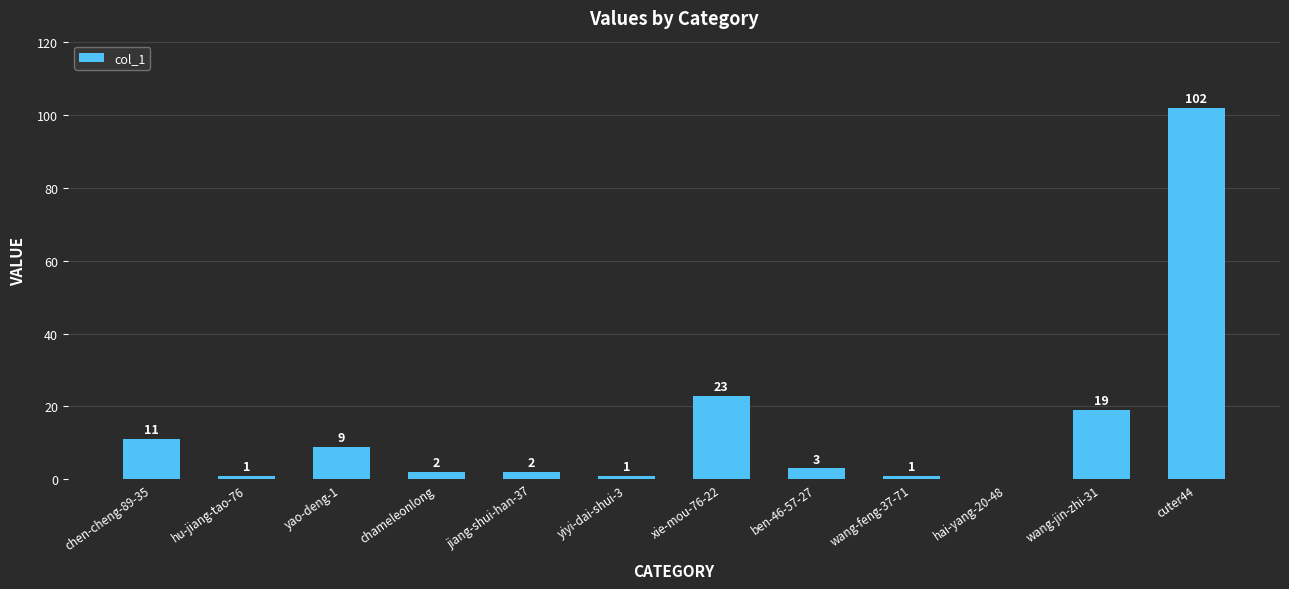

At which label is the value closest to 51?

xie-mou-76-22